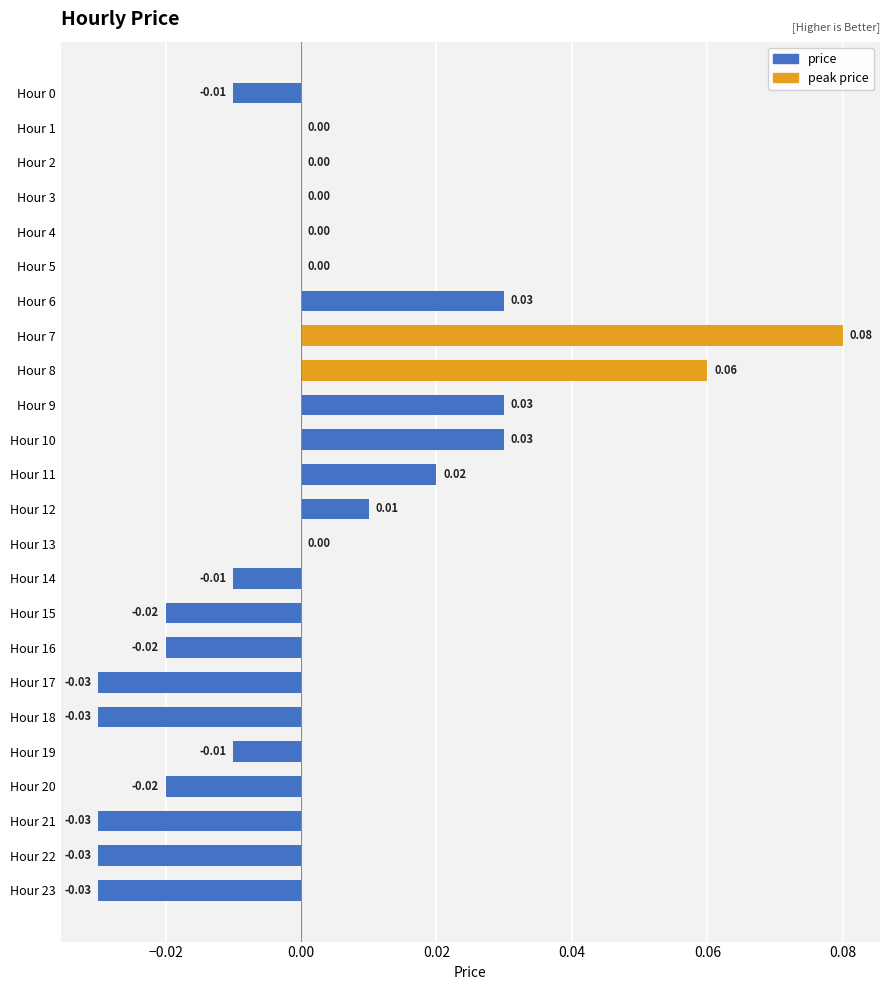

Which has a higher value, Hour 8 or Hour 6?

Hour 8